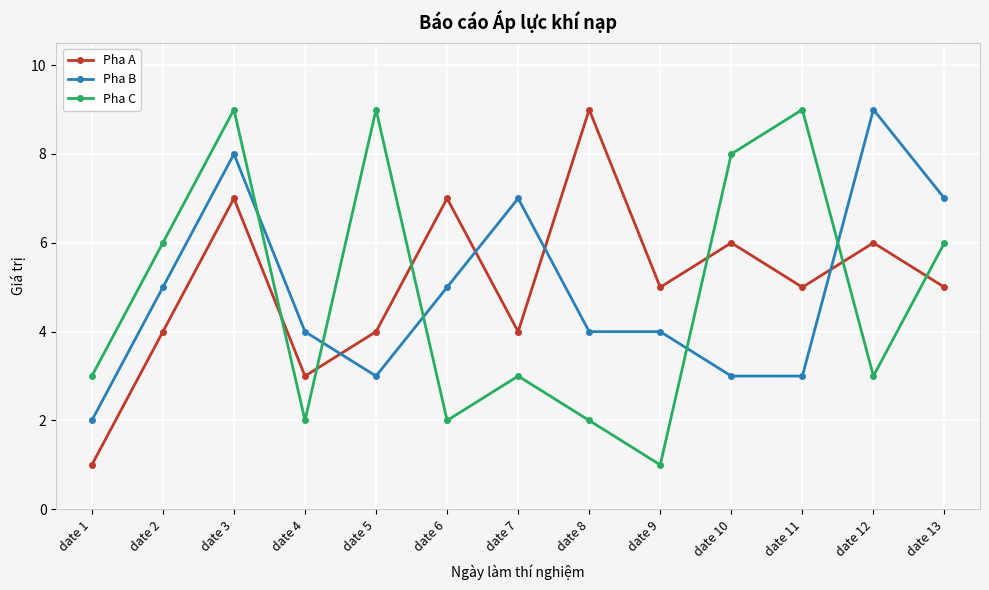

What is the total value across all series at date 11?

17